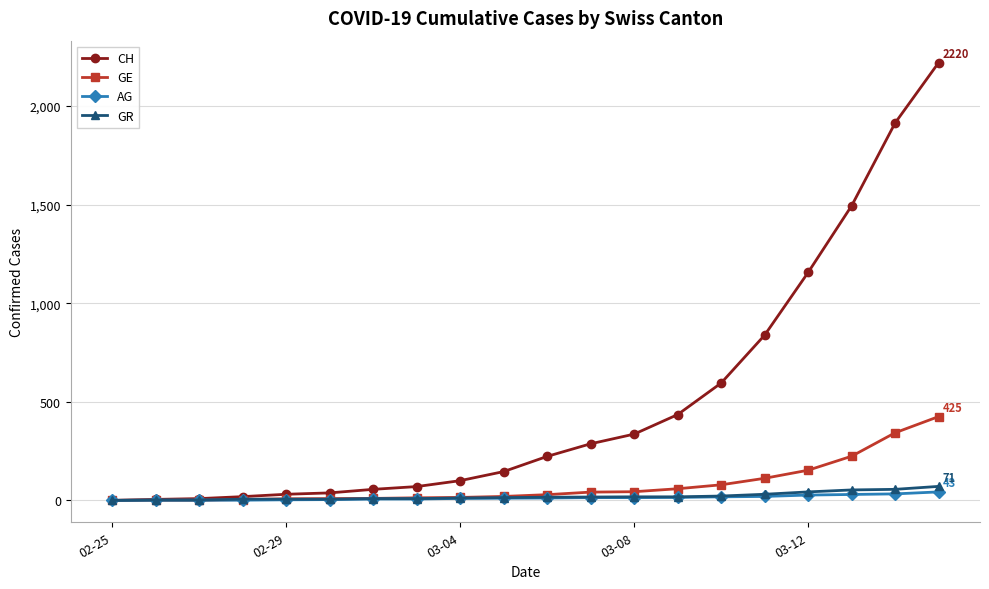

Which series has the largest total across all categories?

CH